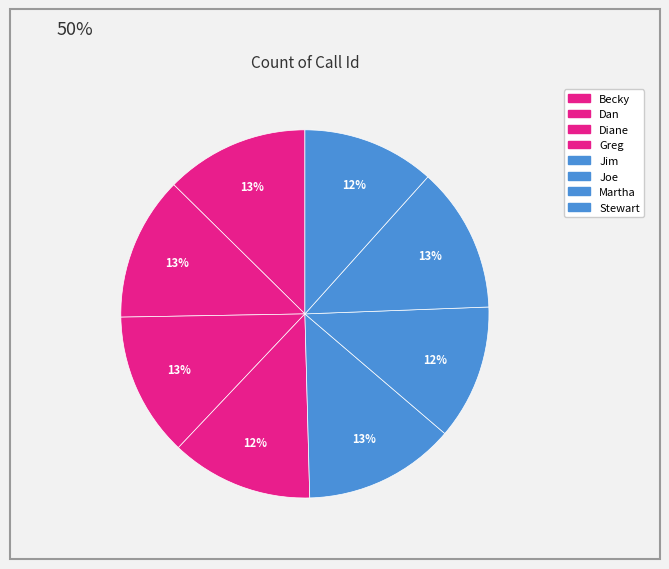

How many slices are in this pie chart?

8